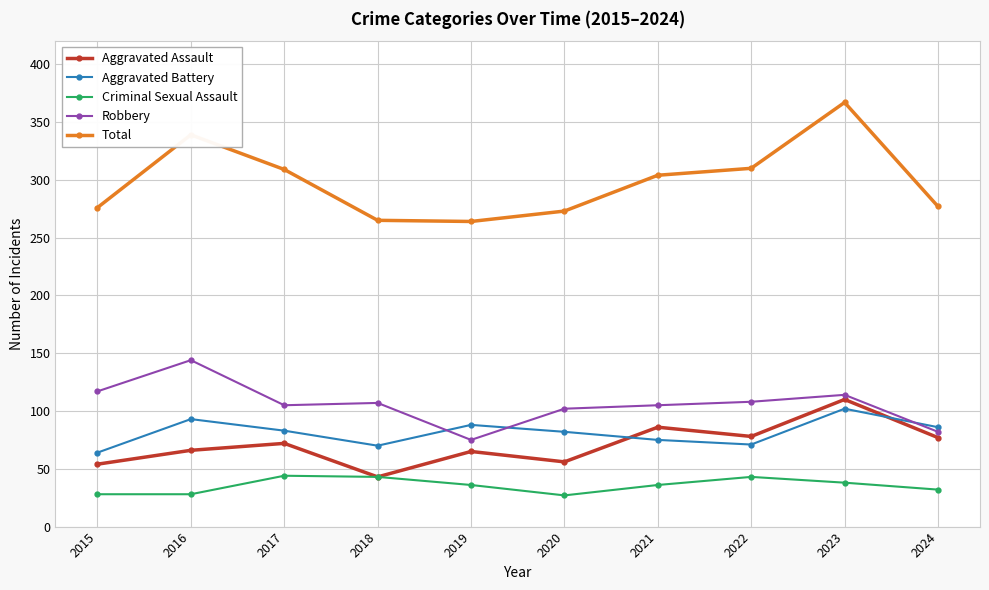

How many values in the Total series are below 304?

5